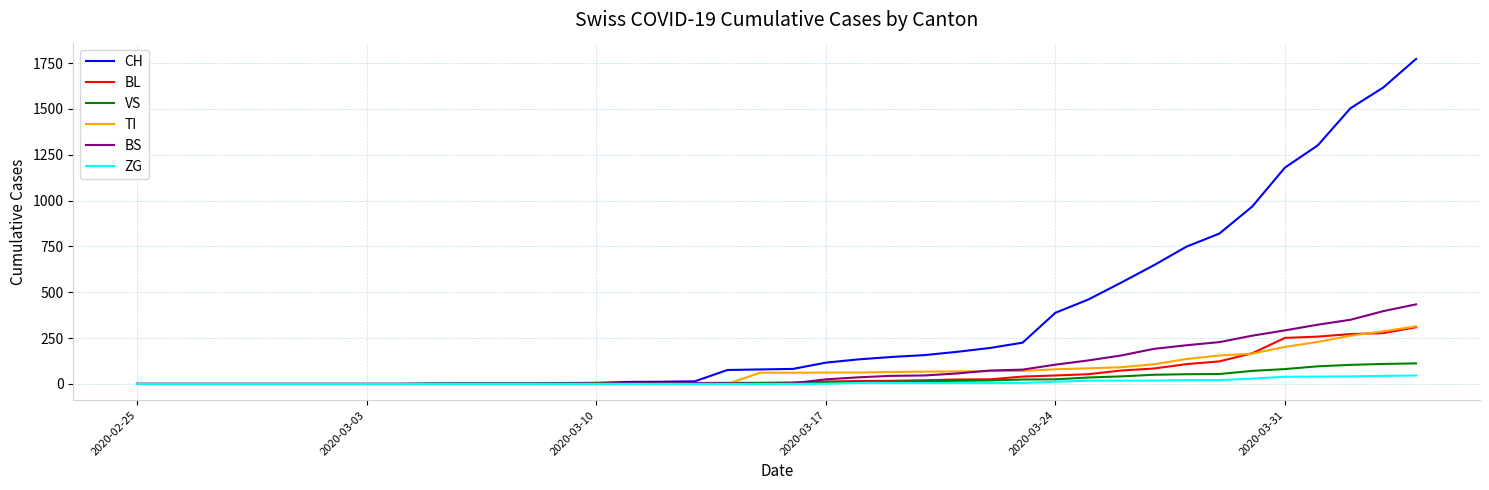

Is this an area chart (filled region under the line)?

No